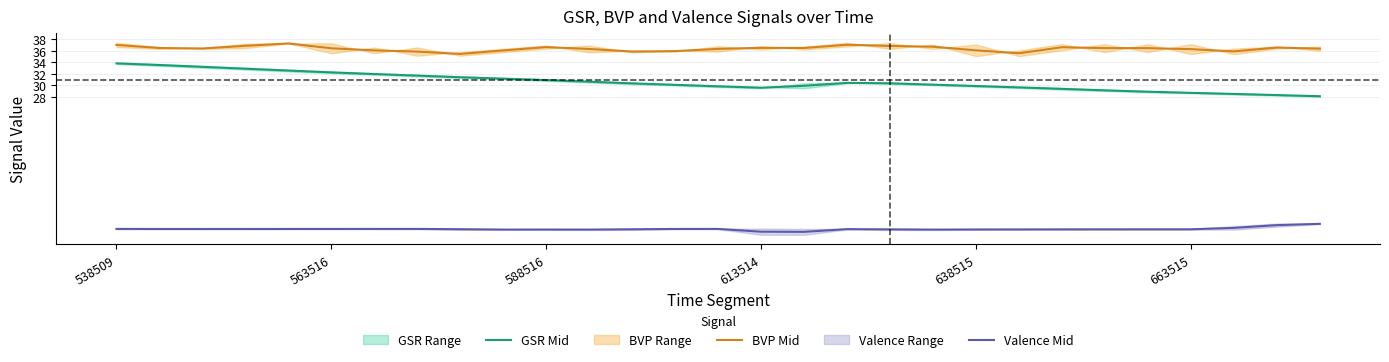

What value does the GSR Mid series have at 663515?

28.7